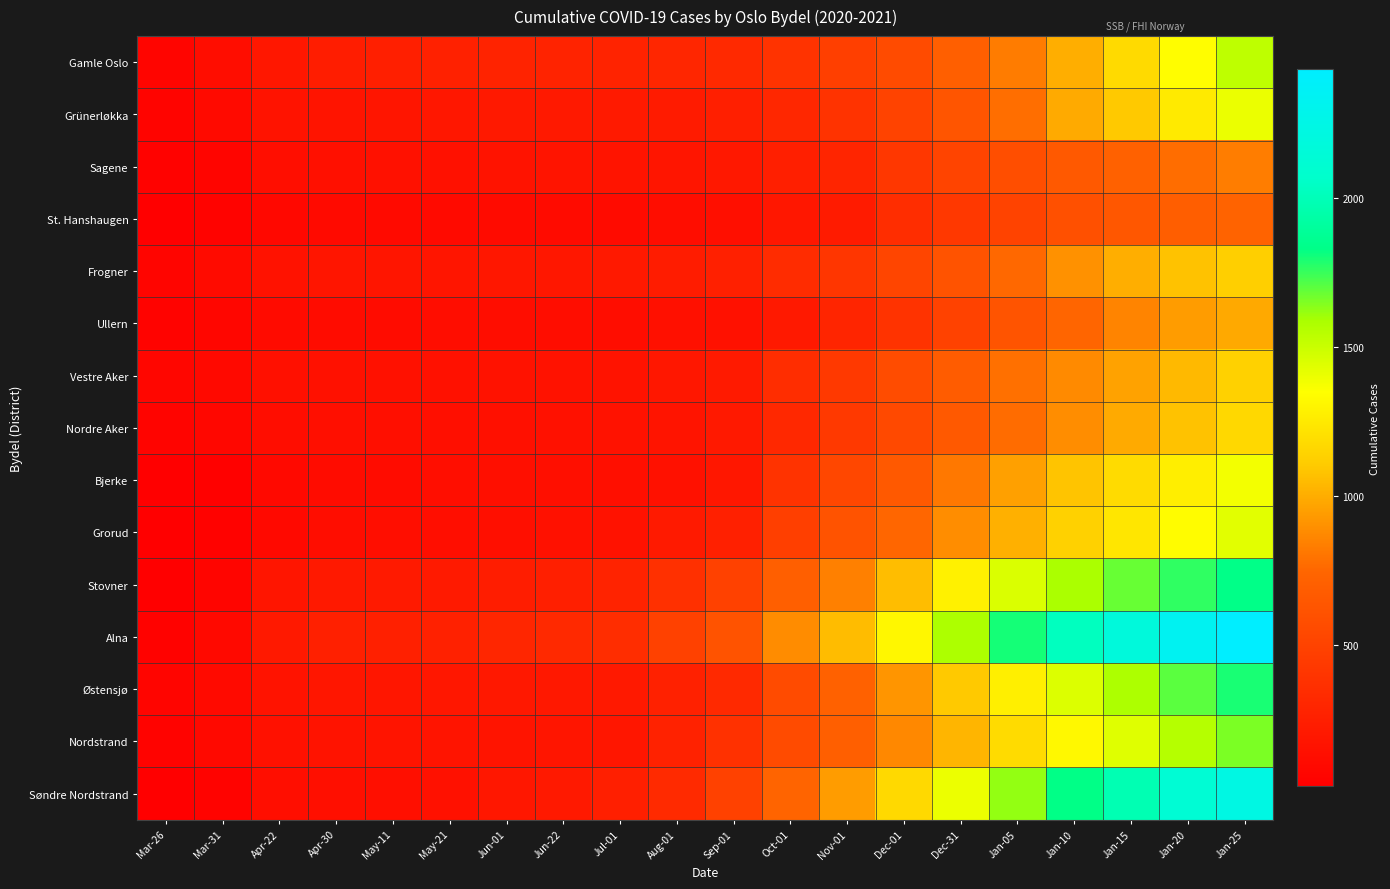

Reading left to right, what are all the values shown in this chart?

Gamle Oslo: Mar-26=67	Mar-31=124	Apr-22=190	Apr-30=240	May-11=252	May-21=264	Jun-01=275	Jun-22=275	Jul-01=280	Aug-01=298	Sep-01=317	Oct-01=392	Nov-01=477	Dec-01=560	Dec-31=703	Jan-05=826	Jan-10=1004	Jan-15=1175	Jan-20=1341	Jan-25=1532
Grünerløkka: Mar-26=59	Mar-31=101	Apr-22=163	Apr-30=173	May-11=183	May-21=191	Jun-01=206	Jun-22=210	Jul-01=213	Aug-01=225	Sep-01=251	Oct-01=308	Nov-01=391	Dec-01=499	Dec-31=627	Jan-05=780	Jan-10=988	Jan-15=1100	Jan-20=1253	Jan-25=1402
Sagene: Mar-26=47	Mar-31=70	Apr-22=132	Apr-30=146	May-11=149	May-21=152	Jun-01=164	Jun-22=170	Jul-01=173	Aug-01=180	Sep-01=201	Oct-01=247	Nov-01=295	Dec-01=418	Dec-31=509	Jan-05=579	Jan-10=663	Jan-15=712	Jan-20=775	Jan-25=829
St. Hanshaugen: Mar-26=33	Mar-31=52	Apr-22=89	Apr-30=101	May-11=102	May-21=102	Jun-01=110	Jun-22=109	Jul-01=113	Aug-01=127	Sep-01=134	Oct-01=190	Nov-01=226	Dec-01=344	Dec-31=425	Jan-05=501	Jan-10=593	Jan-15=649	Jan-20=695	Jan-25=726
Frogner: Mar-26=67	Mar-31=107	Apr-22=160	Apr-30=177	May-11=178	May-21=183	Jun-01=191	Jun-22=197	Jul-01=207	Aug-01=228	Sep-01=256	Oct-01=343	Nov-01=414	Dec-01=522	Dec-31=619	Jan-05=757	Jan-10=902	Jan-15=1004	Jan-20=1074	Jan-25=1120
Ullern: Mar-26=51	Mar-31=75	Apr-22=108	Apr-30=117	May-11=118	May-21=120	Jun-01=124	Jun-22=125	Jul-01=126	Aug-01=142	Sep-01=155	Oct-01=209	Nov-01=292	Dec-01=391	Dec-31=497	Jan-05=622	Jan-10=741	Jan-15=854	Jan-20=938	Jan-25=984
Vestre Aker: Mar-26=75	Mar-31=98	Apr-22=145	Apr-30=151	May-11=152	May-21=152	Jun-01=157	Jun-22=159	Jul-01=164	Aug-01=190	Sep-01=215	Oct-01=345	Nov-01=437	Dec-01=565	Dec-31=681	Jan-05=784	Jan-10=878	Jan-15=960	Jan-20=1040	Jan-25=1131
Nordre Aker: Mar-26=59	Mar-31=82	Apr-22=127	Apr-30=135	May-11=138	May-21=140	Jun-01=145	Jun-22=150	Jul-01=156	Aug-01=172	Sep-01=209	Oct-01=313	Nov-01=430	Dec-01=548	Dec-31=657	Jan-05=769	Jan-10=889	Jan-15=988	Jan-20=1075	Jan-25=1162
Bjerke: Mar-26=26	Mar-31=41	Apr-22=98	Apr-30=115	May-11=117	May-21=132	Jun-01=134	Jun-22=137	Jul-01=141	Aug-01=155	Sep-01=195	Oct-01=392	Nov-01=530	Dec-01=660	Dec-31=813	Jan-05=952	Jan-10=1081	Jan-15=1176	Jan-20=1272	Jan-25=1378
Grorud: Mar-26=24	Mar-31=43	Apr-22=97	Apr-30=120	May-11=128	May-21=129	Jun-01=140	Jun-22=151	Jul-01=157	Aug-01=213	Sep-01=259	Oct-01=475	Nov-01=613	Dec-01=750	Dec-31=888	Jan-05=1010	Jan-10=1133	Jan-15=1234	Jan-20=1338	Jan-25=1427
Stovner: Mar-26=30	Mar-31=71	Apr-22=181	Apr-30=205	May-11=213	May-21=214	Jun-01=238	Jun-22=246	Jul-01=280	Aug-01=370	Sep-01=490	Oct-01=698	Nov-01=838	Dec-01=1055	Dec-31=1285	Jan-05=1452	Jan-10=1584	Jan-15=1680	Jan-20=1760	Jan-25=1832
Alna: Mar-26=45	Mar-31=90	Apr-22=209	Apr-30=255	May-11=259	May-21=266	Jun-01=298	Jun-22=316	Jul-01=348	Aug-01=488	Sep-01=617	Oct-01=881	Nov-01=1052	Dec-01=1313	Dec-31=1577	Jan-05=1800	Jan-10=2023	Jan-15=2175	Jan-20=2328	Jan-25=2431
Østensjø: Mar-26=63	Mar-31=102	Apr-22=162	Apr-30=187	May-11=188	May-21=191	Jun-01=200	Jun-22=201	Jul-01=210	Aug-01=263	Sep-01=323	Oct-01=561	Nov-01=717	Dec-01=916	Dec-31=1098	Jan-05=1276	Jan-10=1444	Jan-15=1578	Jan-20=1700	Jan-25=1796
Nordstrand: Mar-26=56	Mar-31=93	Apr-22=151	Apr-30=166	May-11=170	May-21=171	Jun-01=172	Jun-22=176	Jul-01=187	Aug-01=270	Sep-01=375	Oct-01=560	Nov-01=698	Dec-01=866	Dec-31=1028	Jan-05=1177	Jan-10=1318	Jan-15=1438	Jan-20=1553	Jan-25=1653
Søndre Nordstrand: Mar-26=26	Mar-31=56	Apr-22=128	Apr-30=137	May-11=138	May-21=152	Jun-01=197	Jun-22=205	Jul-01=248	Aug-01=326	Sep-01=492	Oct-01=734	Nov-01=940	Dec-01=1169	Dec-31=1400	Jan-05=1620	Jan-10=1827	Jan-15=1983	Jan-20=2128	Jan-25=2231